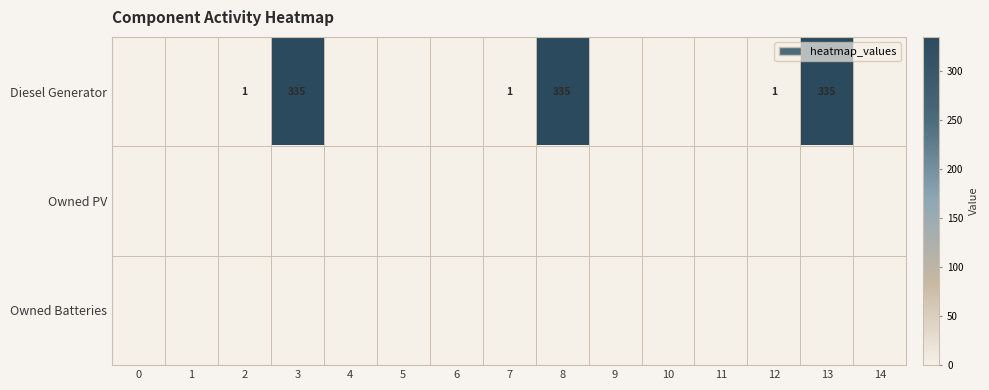

At how many categories does at least one series exceed 177?

3